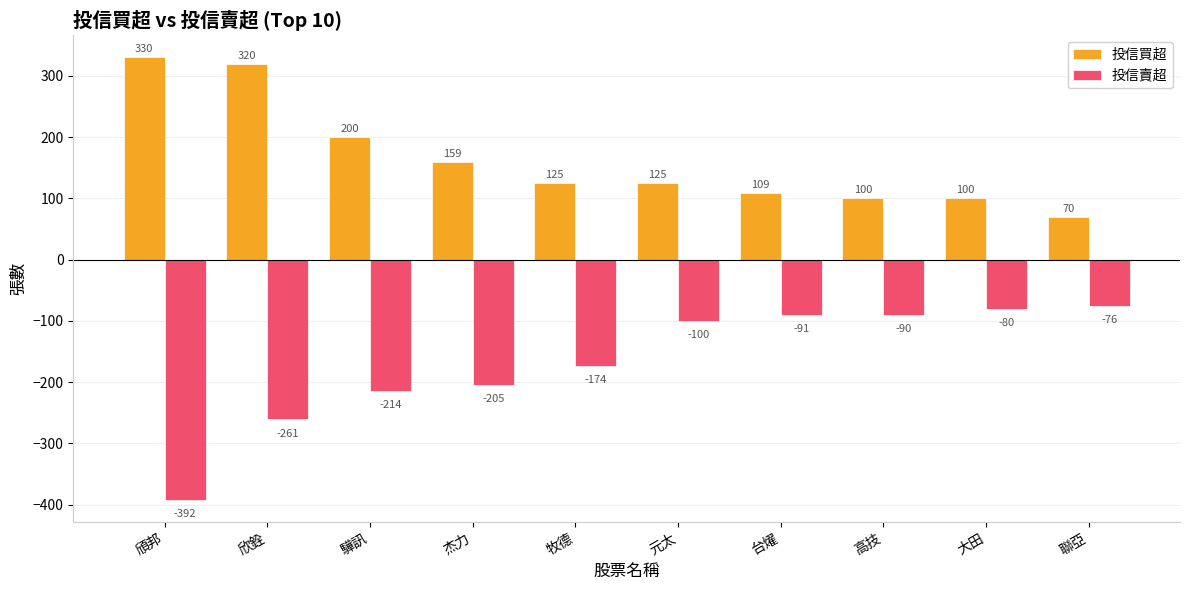

What is the greatest value displayed?

330